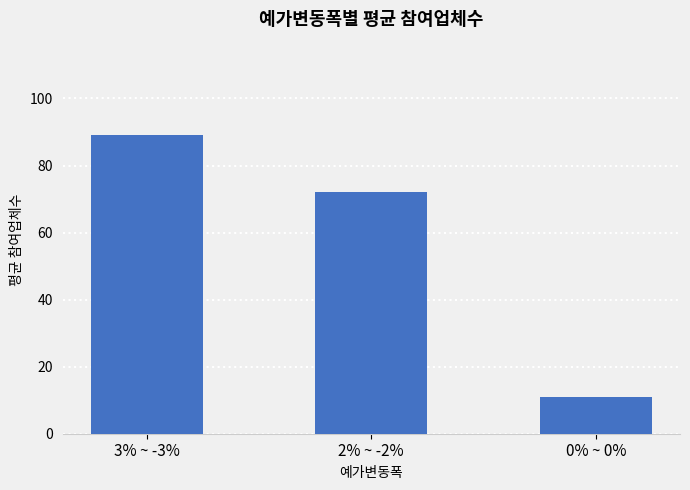

What position from the left is 3% ~ -3%?

1